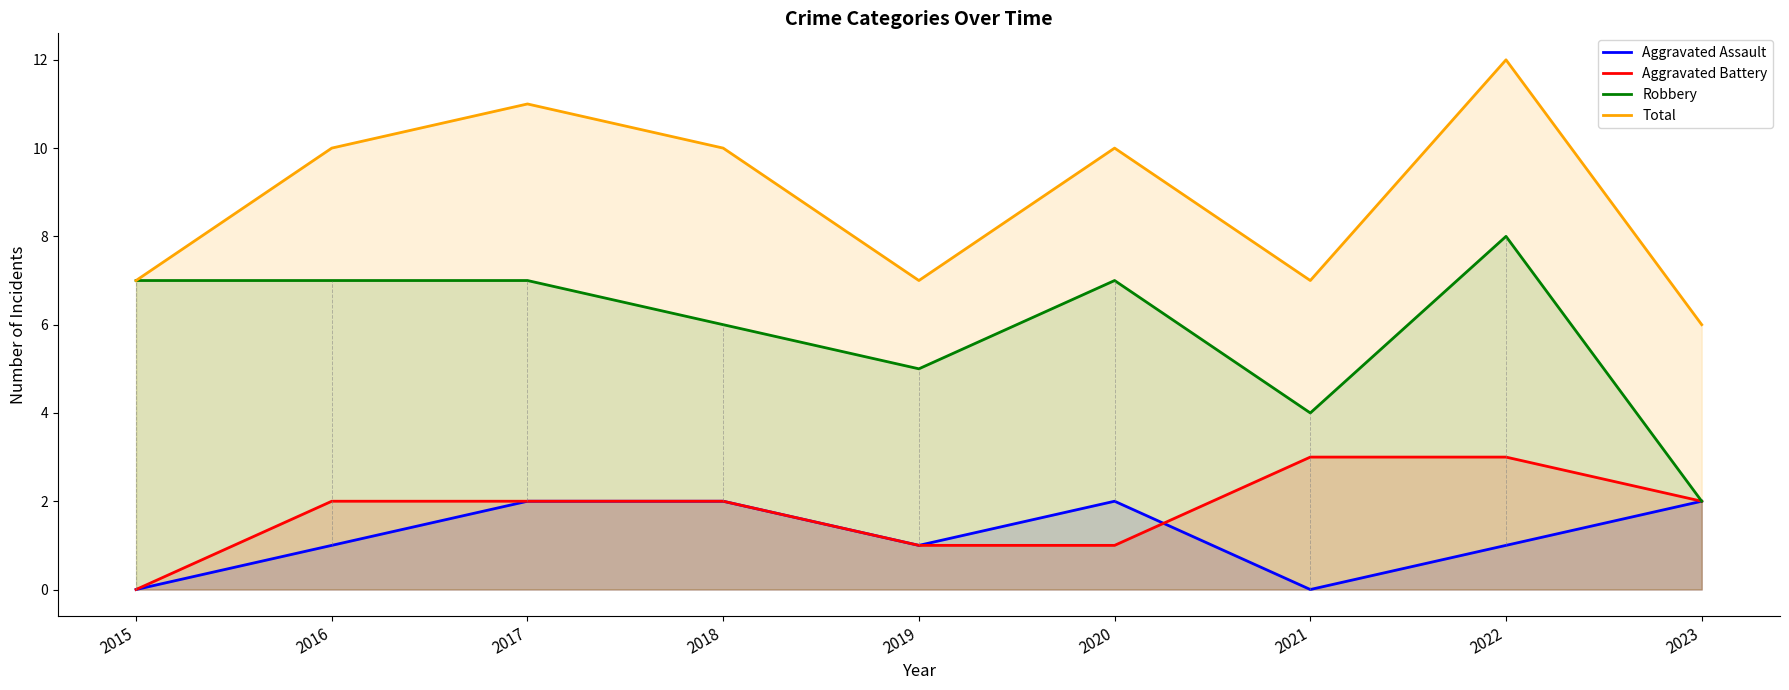

In Robbery, how many points are lower than both neighbors (excluding endpoints)?

2